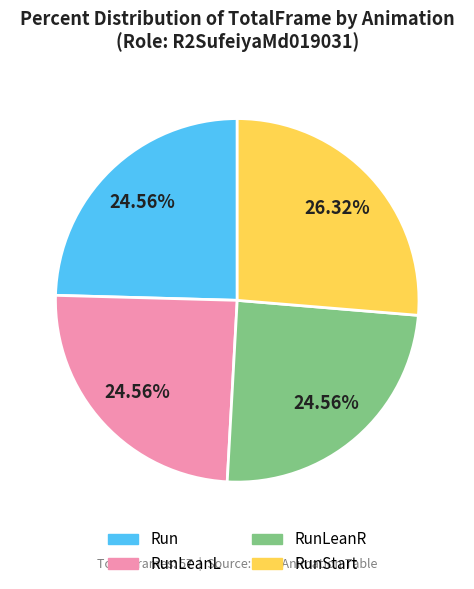

To the nearest percent, what is the average slice percentage?

25%